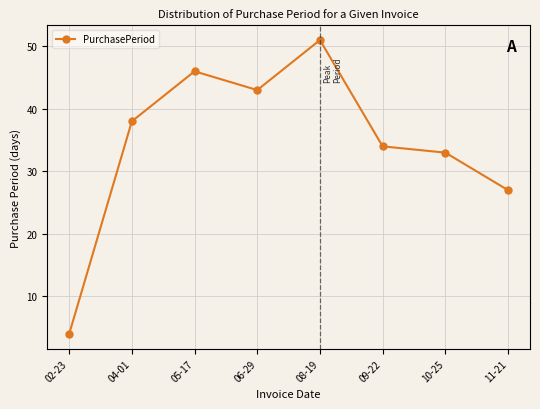

Which label corresponds to the smallest value in the chart?

02-23